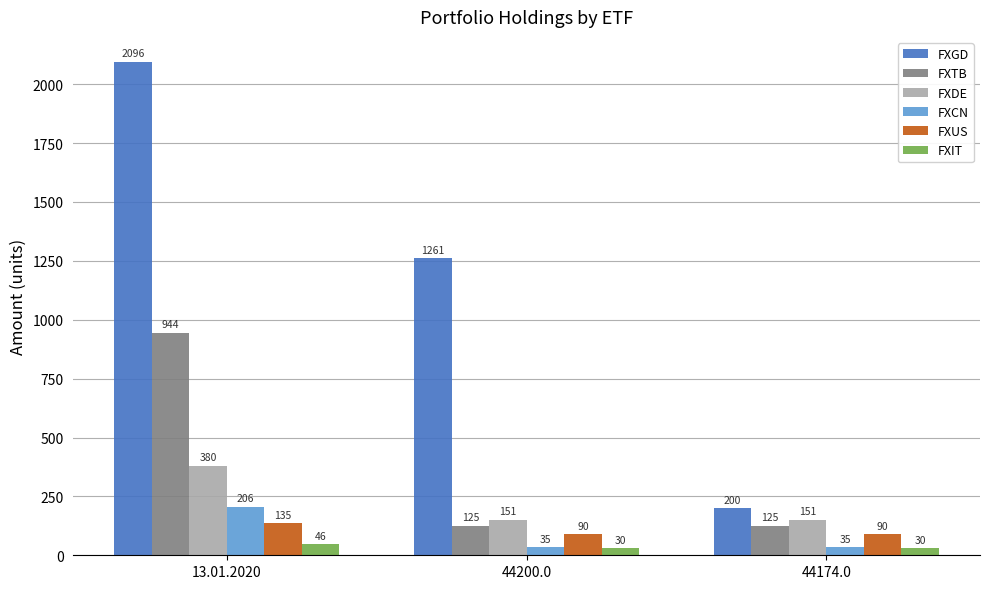

How many FXCN values are between 35 and 206?

3